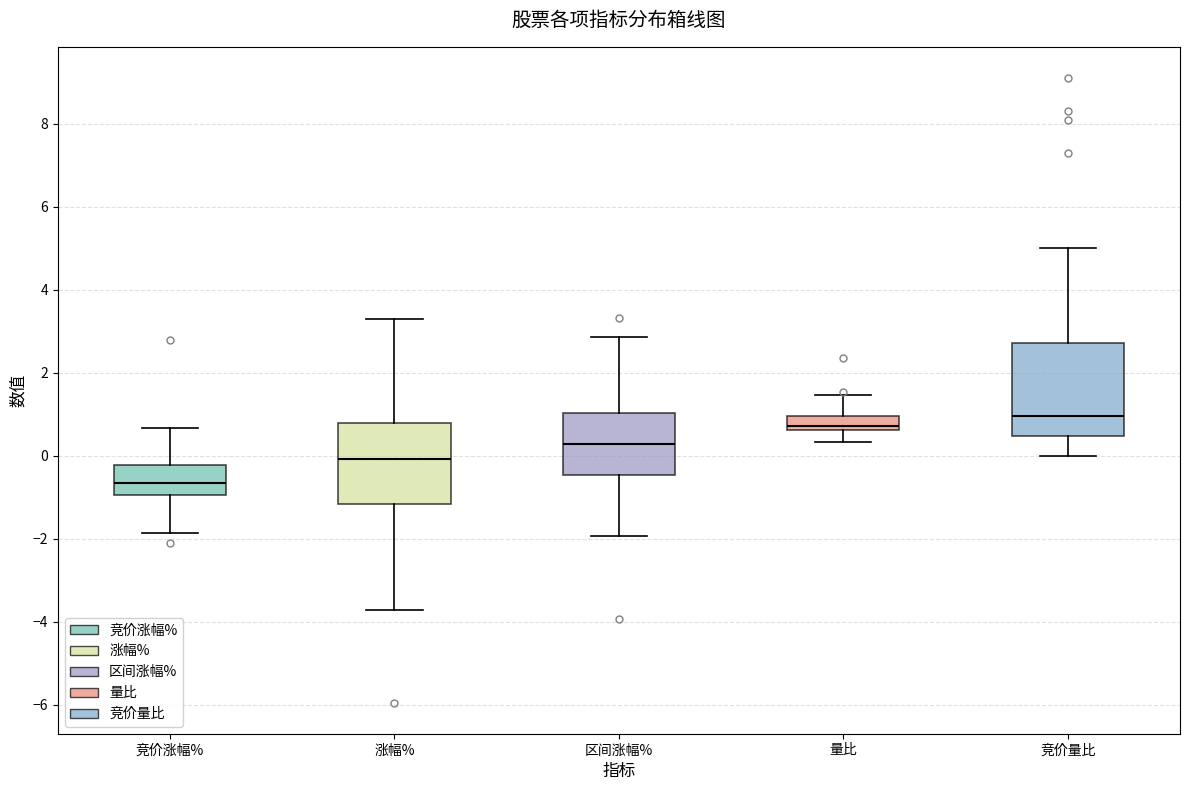

Reading left to right, transcribe this box plot: for each box, give where its median line is, the range the box spans, and where its two whiskers end, as read against the y-axis. The values are not printed on the chart, so give them approximately, as read against the axis.

竞价涨幅%: median -0.6, box -1.0 to -0.2, whiskers -1.8 to 0.6
涨幅%: median 0.0, box -1.2 to 0.8, whiskers -3.8 to 3.2
区间涨幅%: median 0.2, box -0.4 to 1.0, whiskers -2.0 to 2.8
量比: median 0.8, box 0.6 to 1.0, whiskers 0.4 to 1.4
竞价量比: median 1.0, box 0.4 to 2.8, whiskers 0.0 to 5.0